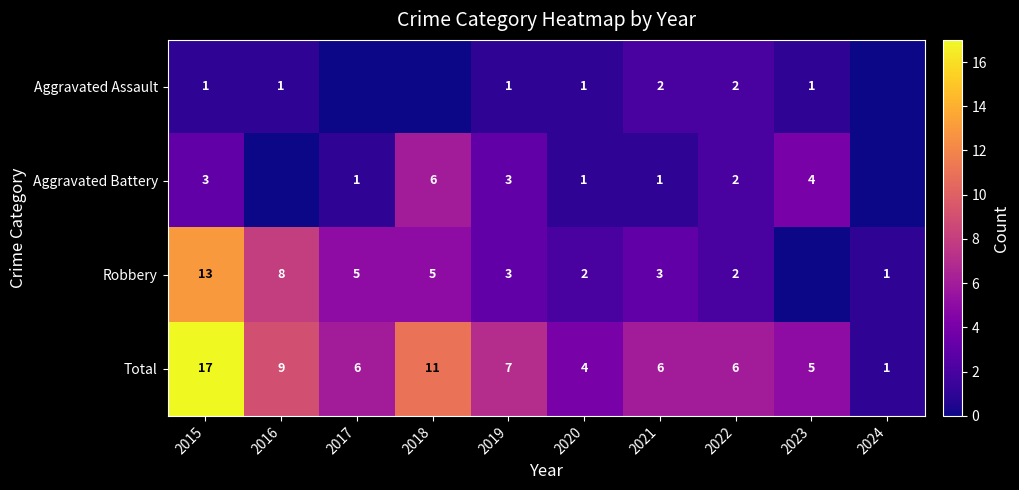

What is the sum of the Total values at 2024 and 2023?

6